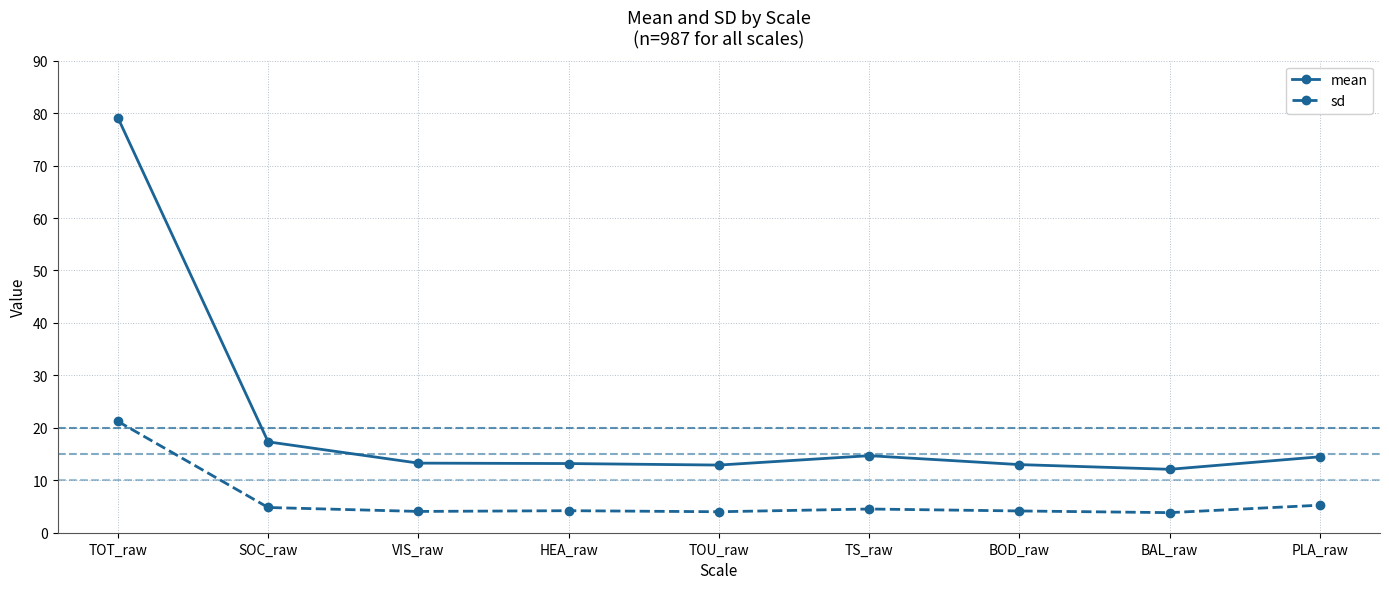

Count the number of categories in the chart.

9